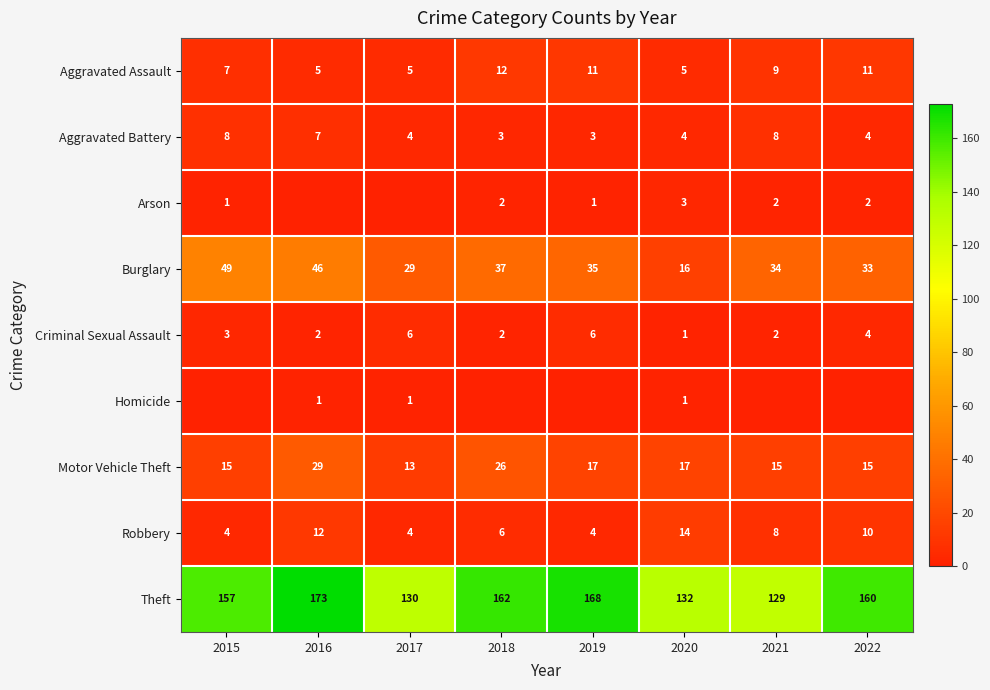

The value of Aggravated Battery at 2019 is 3. True or false?

True